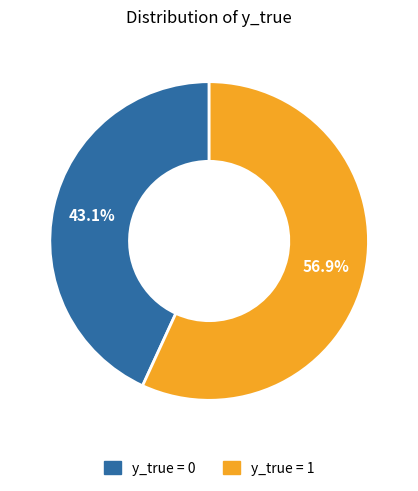

Rank the categories by value from highest to lowest.

y_true = 1, y_true = 0